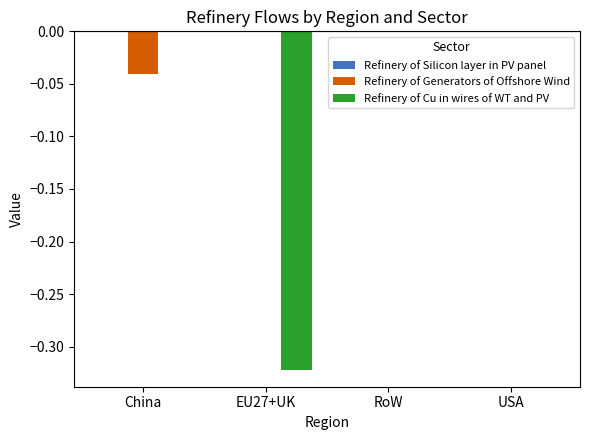

The Refinery of Generators of Offshore Wind series shows 0.0 at USA. True or false?

True